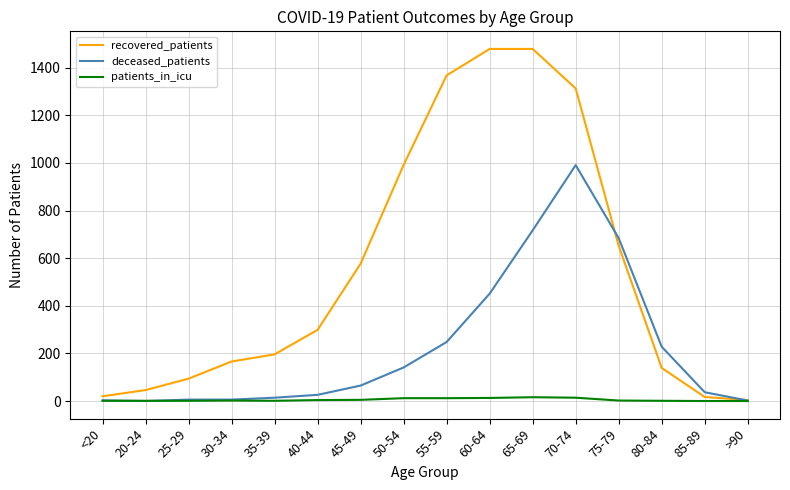

List the series in order of their overall mean, lowest first.

patients_in_icu, deceased_patients, recovered_patients